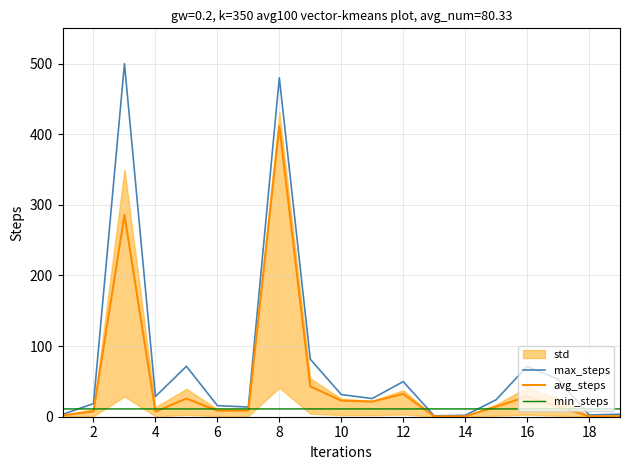

The value of min_steps at 10 is 11.0. True or false?

True